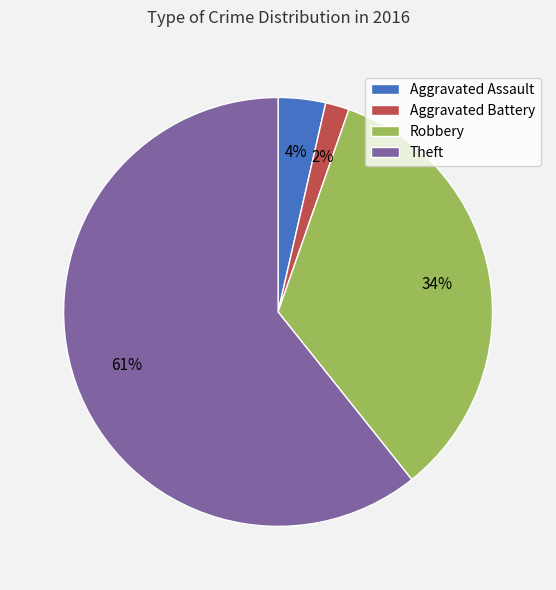

The Aggravated Assault slice represents 4% of the pie. True or false?

True